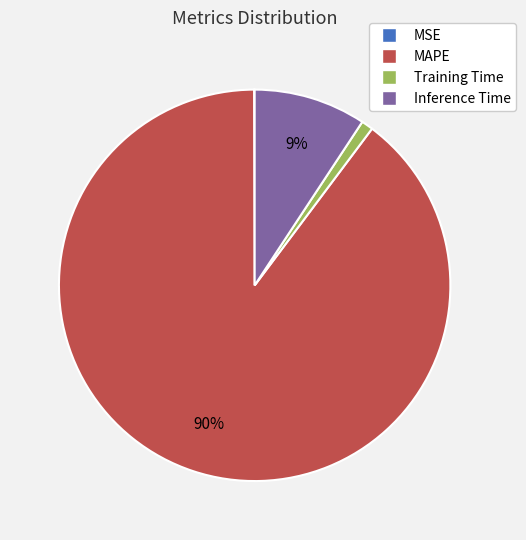

True or false: MAPE accounts for 79% of the total.

False